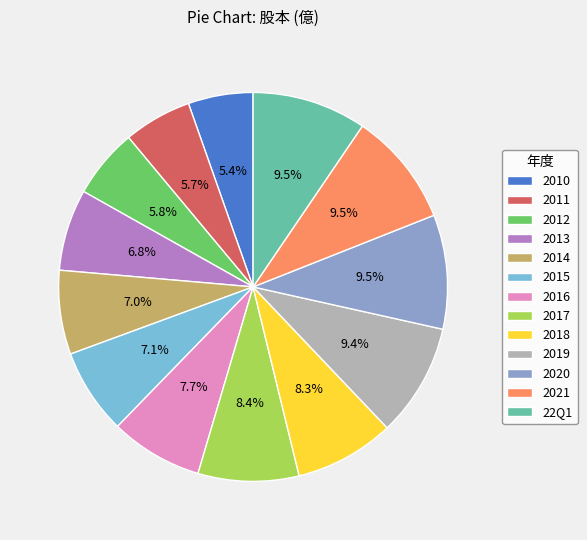

Does 2017 represent more than half of the total?

No